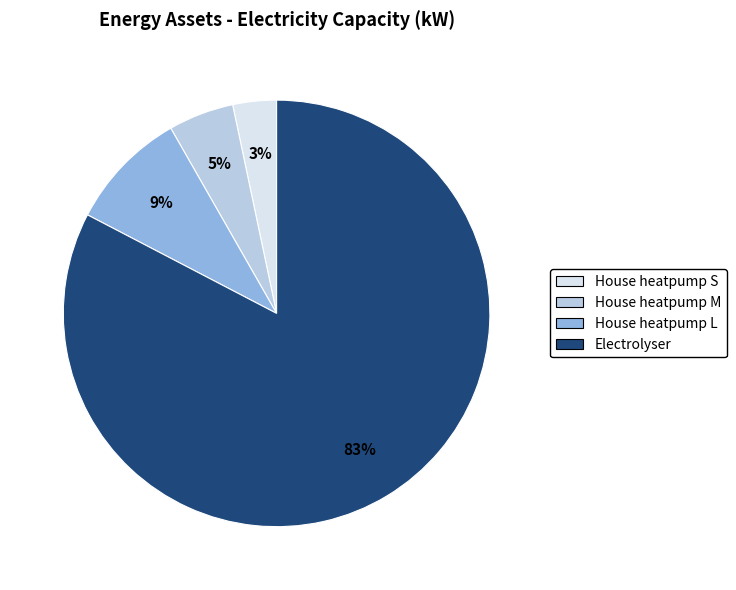

How many segments does this pie chart have?

4